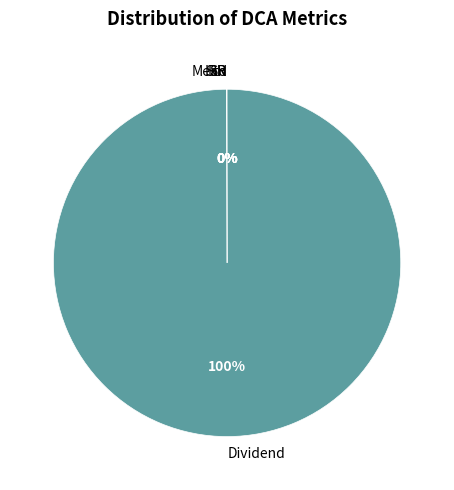

To the nearest percent, what is the difference between the largest and smallest slice percentages?

100%